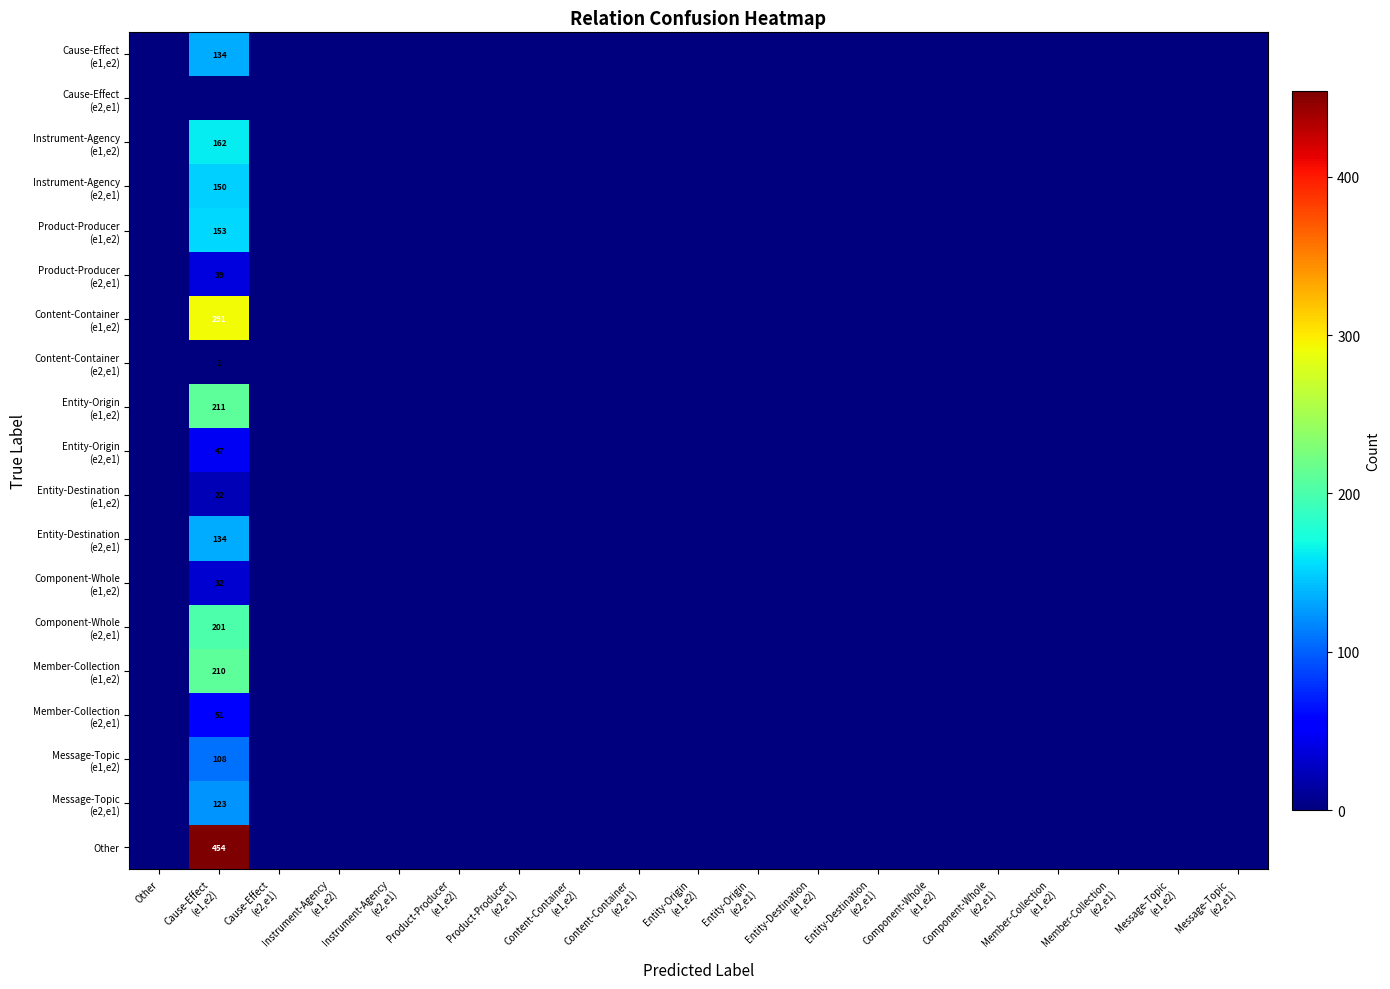

List the labels in order of Component-Whole (e2,e1) value, largest first.

Cause-Effect (e1,e2), Other, Cause-Effect (e2,e1), Instrument-Agency (e1,e2), Instrument-Agency (e2,e1), Product-Producer (e1,e2), Product-Producer (e2,e1), Content-Container (e1,e2), Content-Container (e2,e1), Entity-Origin (e1,e2), Entity-Origin (e2,e1), Entity-Destination (e1,e2), Entity-Destination (e2,e1), Component-Whole (e1,e2), Component-Whole (e2,e1), Member-Collection (e1,e2), Member-Collection (e2,e1), Message-Topic (e1,e2), Message-Topic (e2,e1)